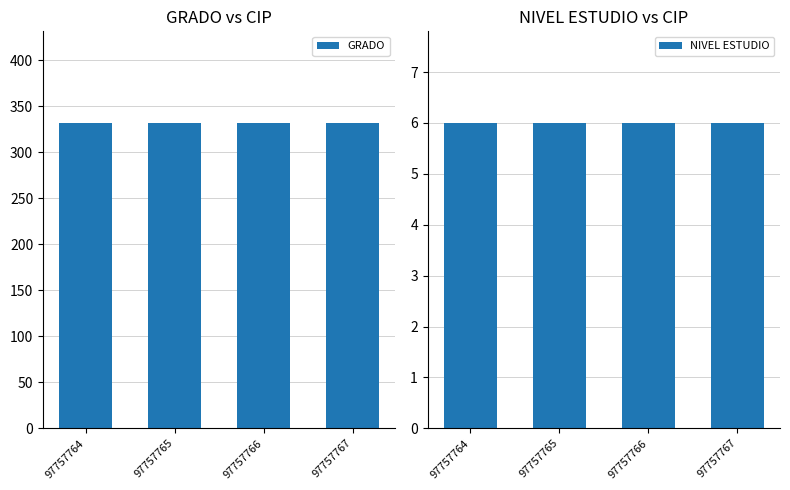

What value does the GRADO series have at 97757766?

332